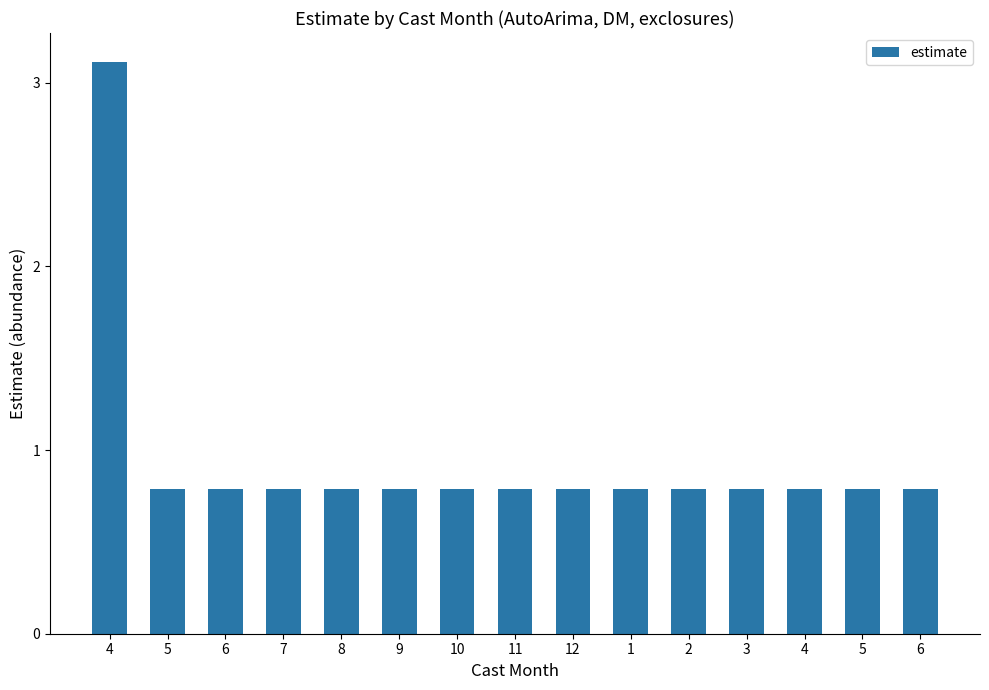

Rank the categories by value from highest to lowest.

4, 5, 6, 7, 8, 9, 10, 11, 12, 1, 2, 3, 4, 5, 6